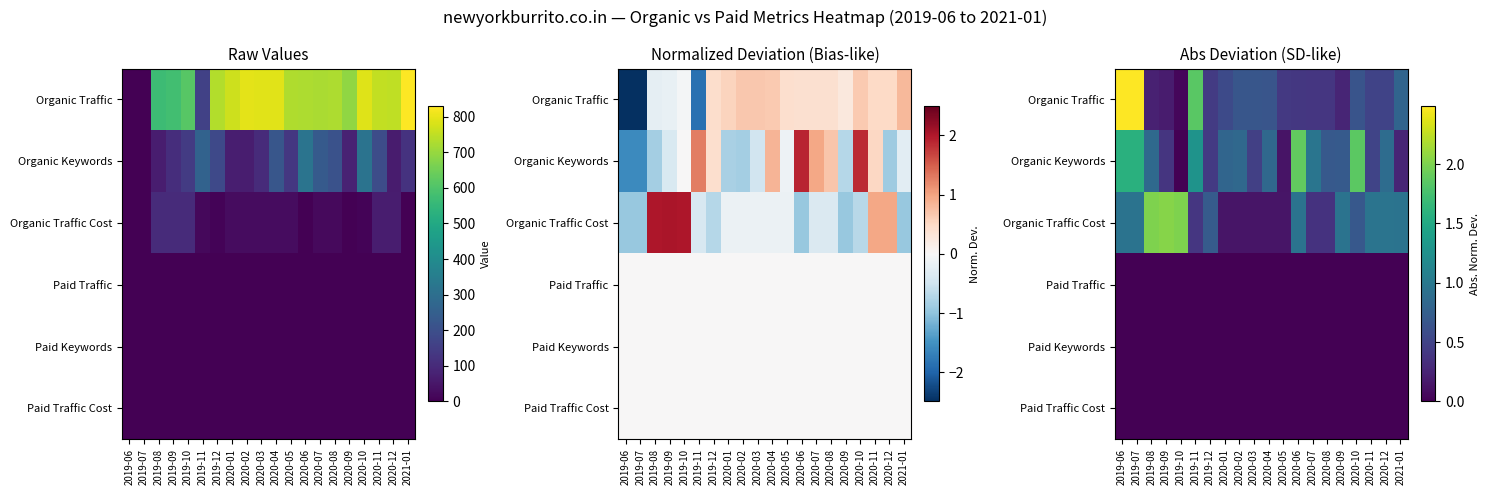

How many data points does each series have?

20